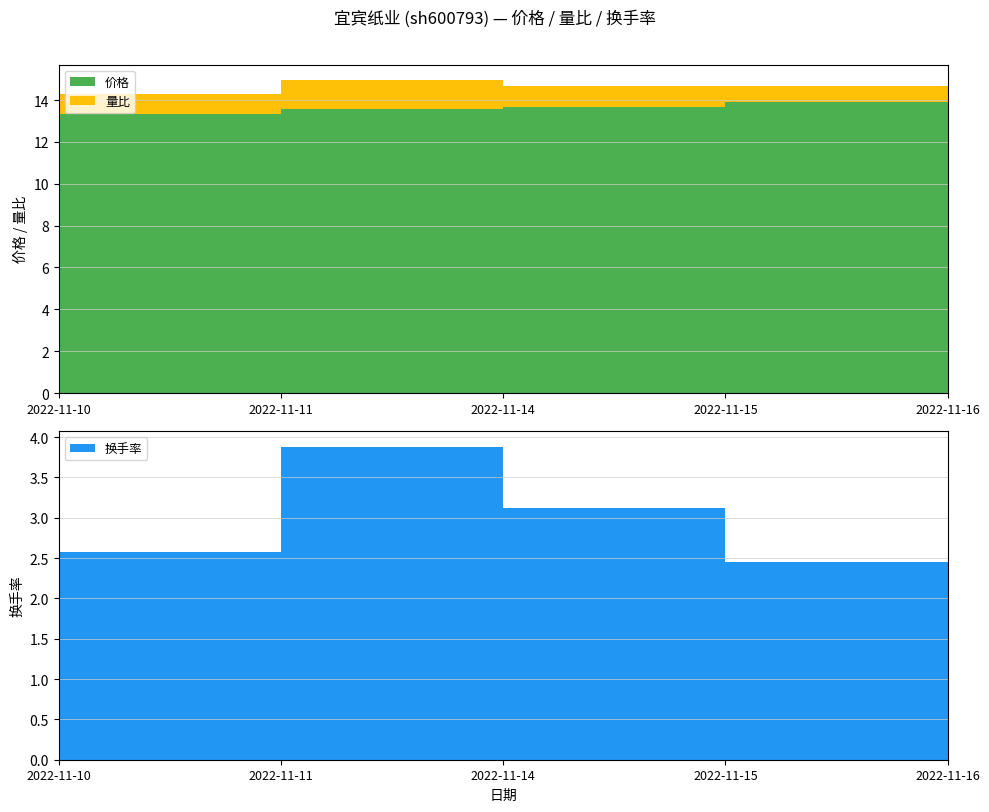

Reading left to right, what are all the values shown in this chart?

价格: 2022-11-10=13.3	2022-11-11=13.6	2022-11-14=13.7	2022-11-15=13.9	2022-11-16=13.8
量比: 2022-11-10=1.0	2022-11-11=1.4	2022-11-14=1.0	2022-11-15=0.8	2022-11-16=0.7
换手率: 2022-11-10=2.6	2022-11-11=3.9	2022-11-14=3.1	2022-11-15=2.5	2022-11-16=2.1